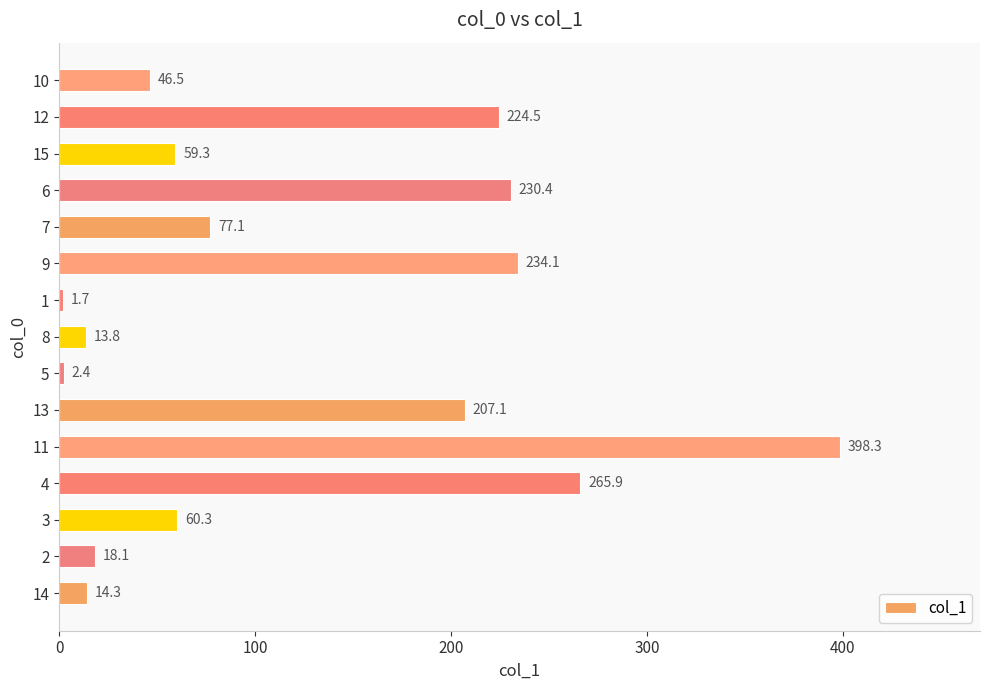

What is the approximate value at 5?

2.4